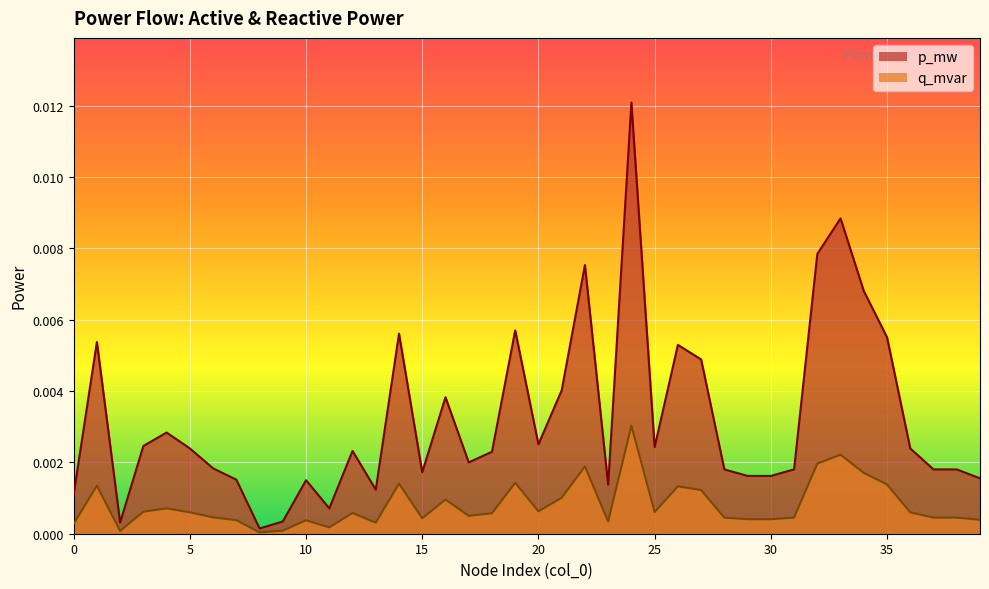

How many lines are shown in the chart?

2